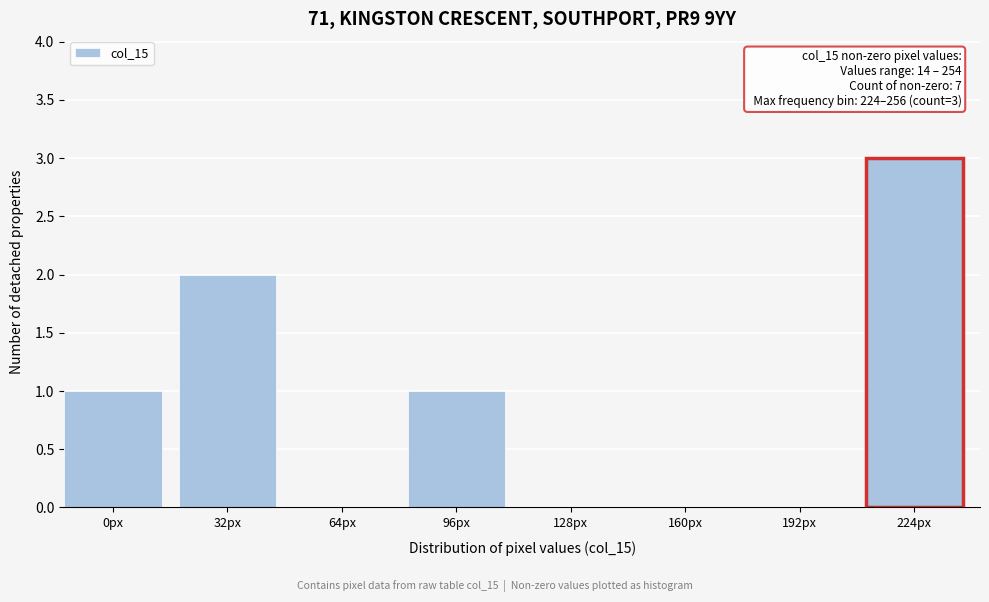

Reading left to right, extract all data points from this chart.

0px=1	32px=2	64px=0	96px=1	128px=0	160px=0	192px=0	224px=3